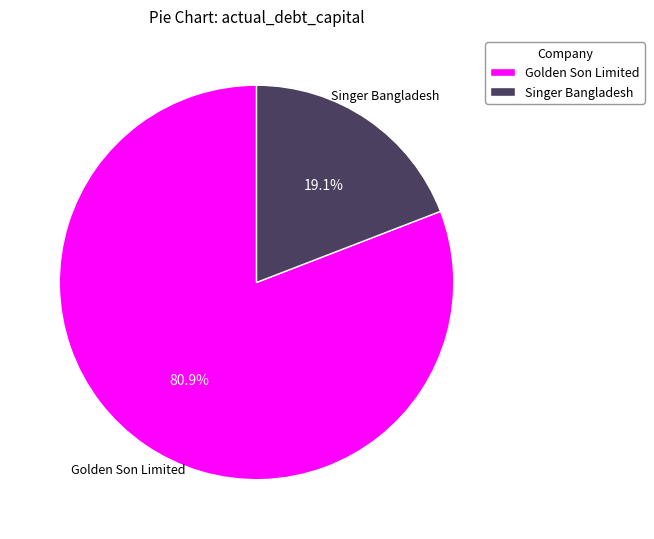

To the nearest percent, what is the average slice percentage?

50%